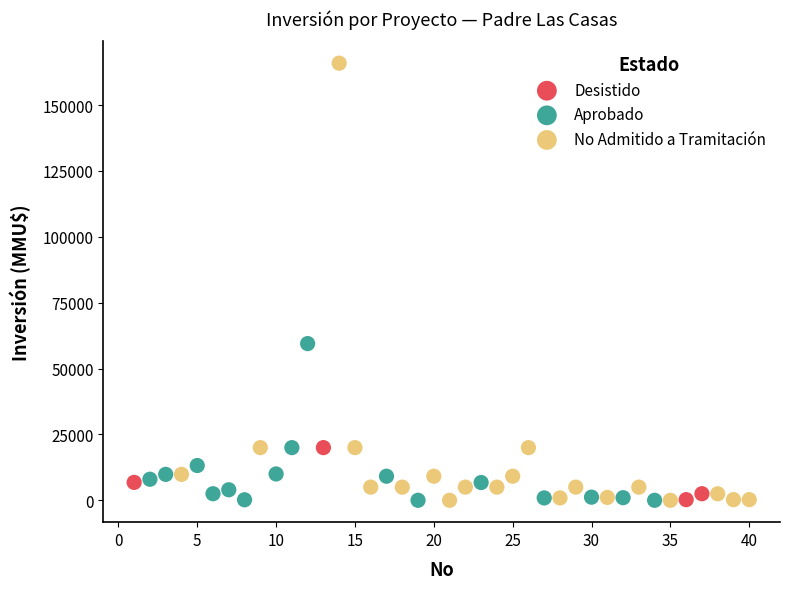

Which series has the largest Y range (max minus min)?

No Admitido a Tramitación